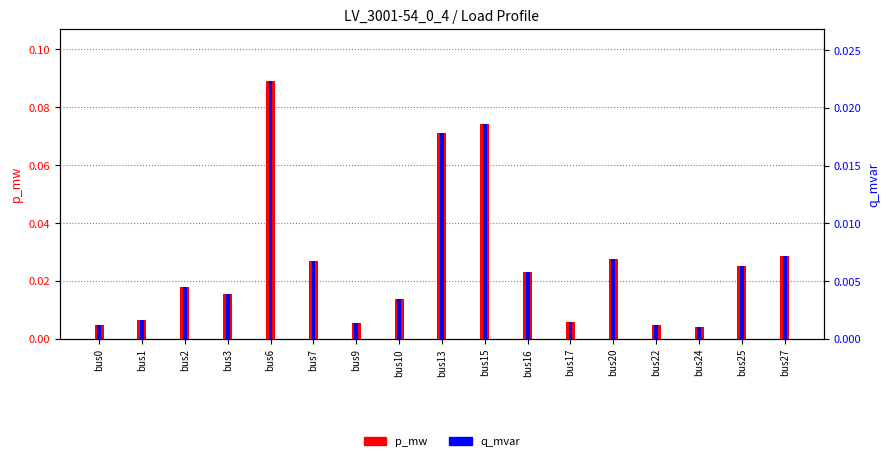

Which series has the widest spread of values?

p_mw